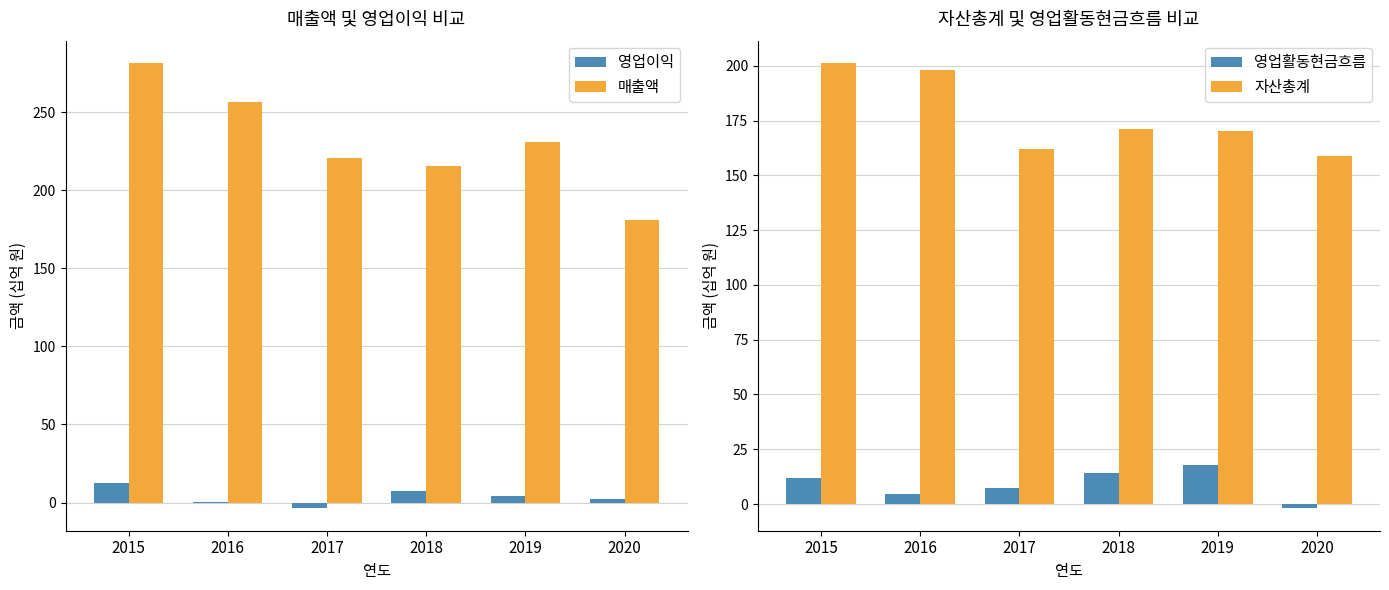

What is the sum of the 자산총계 values at 2018 and 2019?

341.5